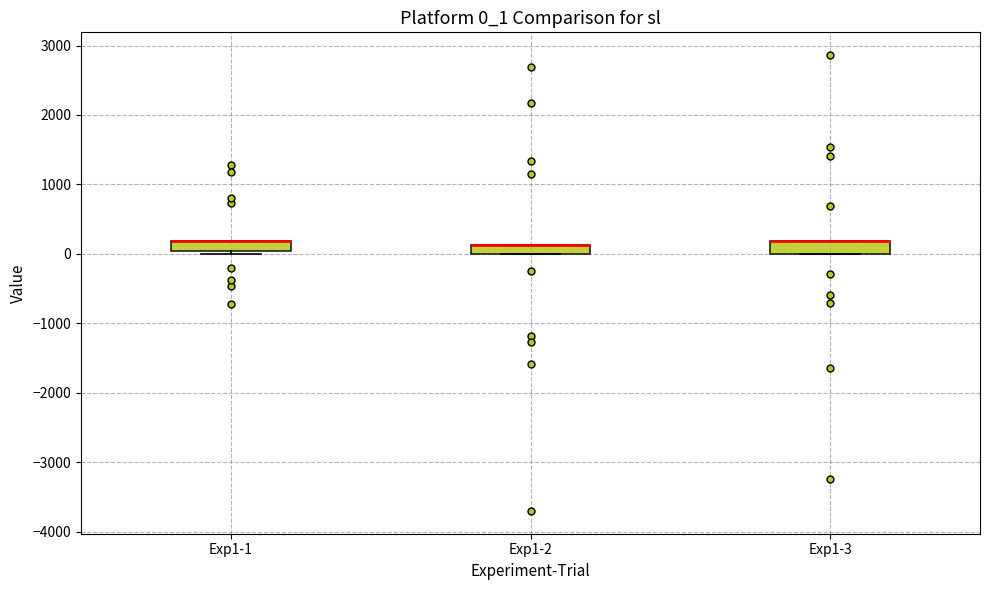

Where is the upper edge of the box for Exp1-1 on the y-axis? The values are not printed on the chart, so give them approximately, as read against the axis.

200